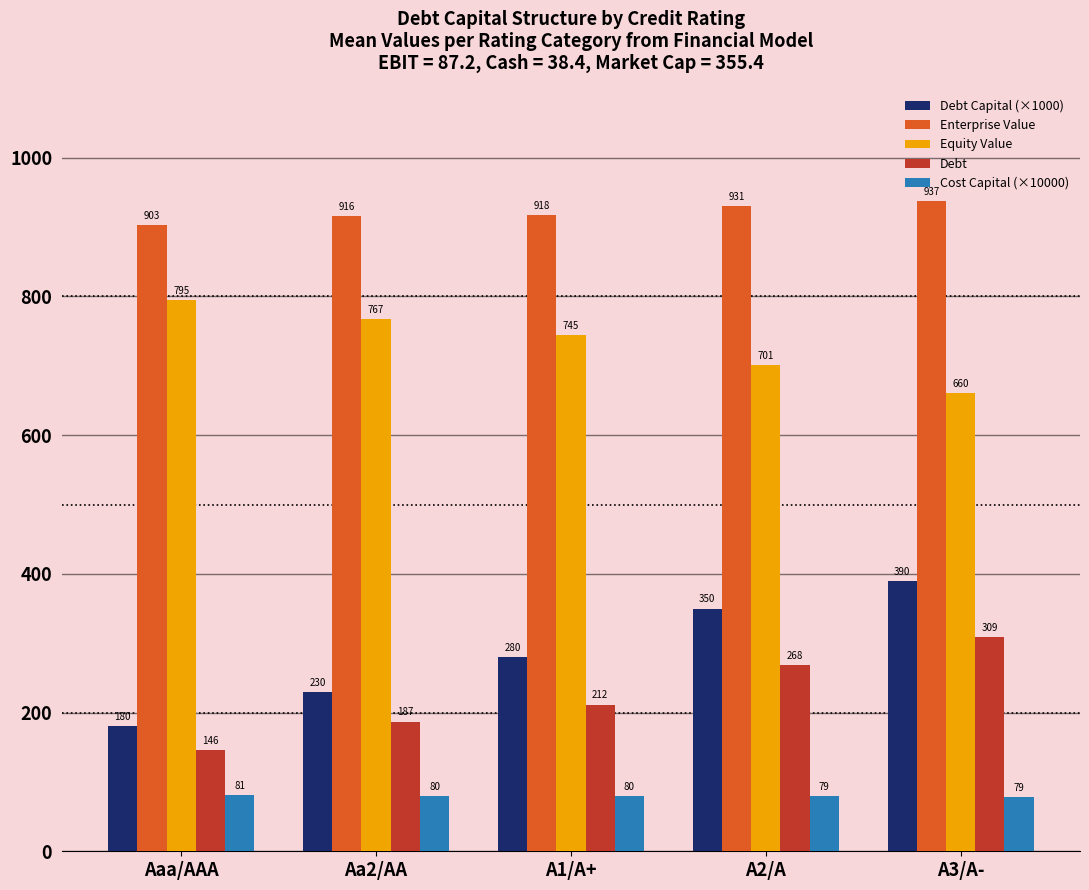

Which series has the widest spread of values?

Debt Capital (×1000)